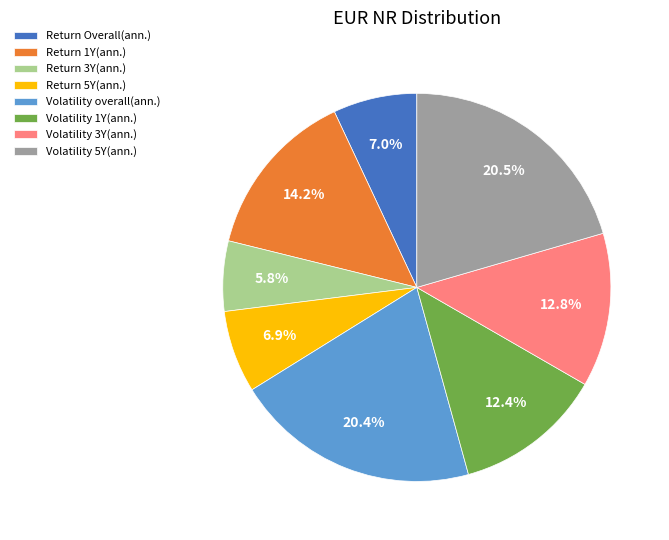

How many slices are in this pie chart?

8